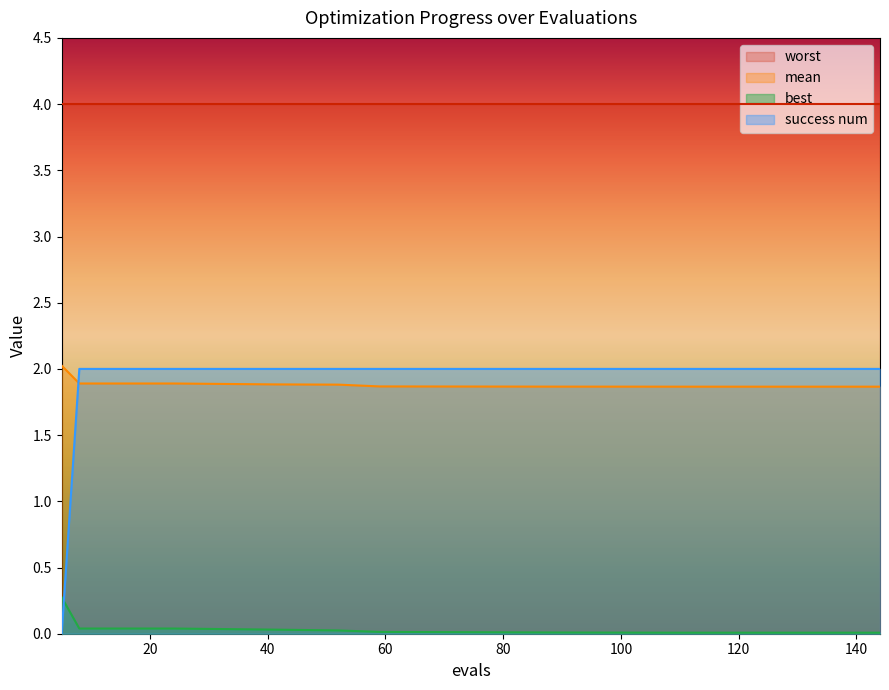

True or false: success num has a value of 2.8 at 100.

False